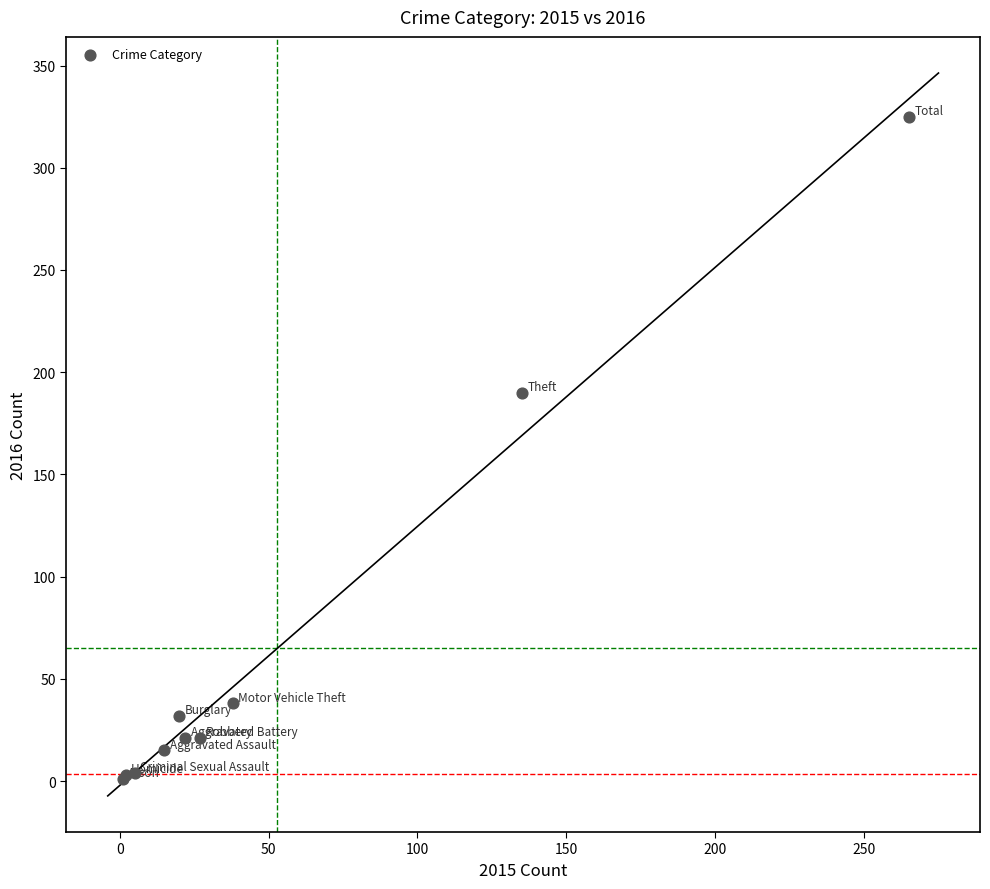

What Y value in the scatter plot is closest to 163?

190